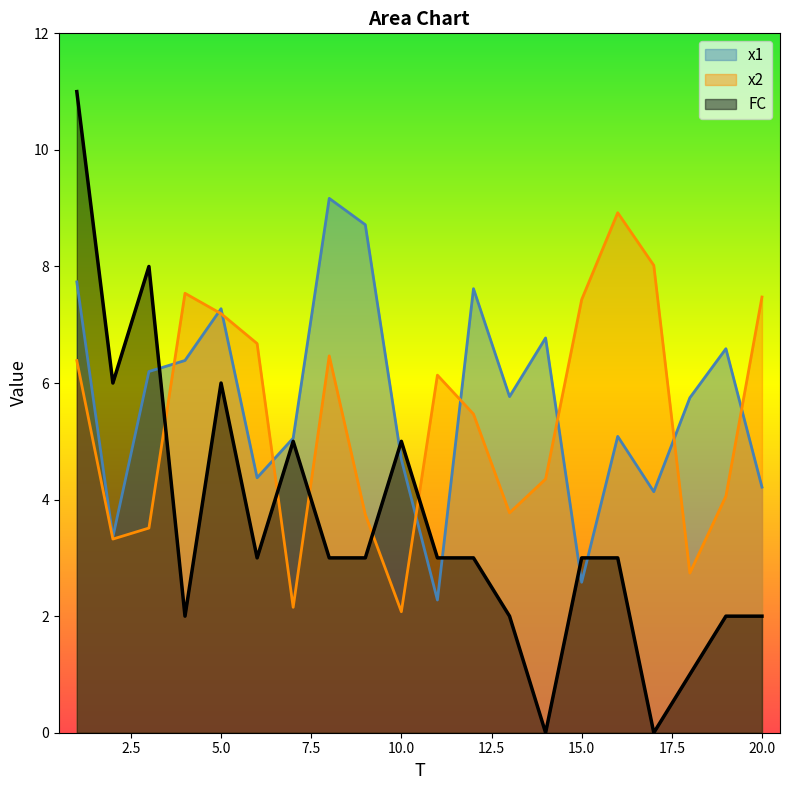

Rank the series at 8 from lowest to highest value.

FC, x2, x1